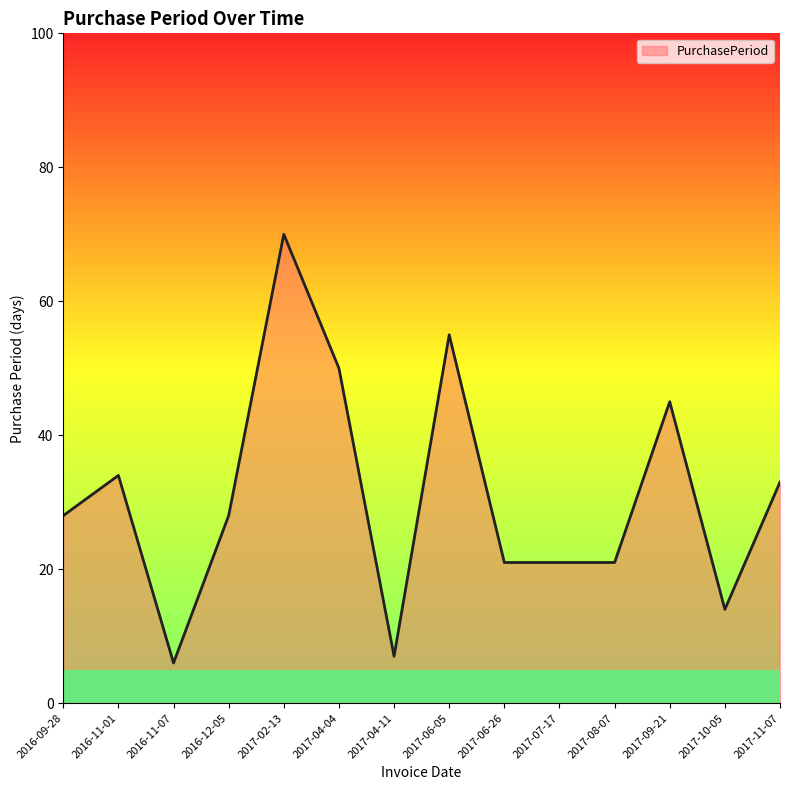

What is the change in value from 2016-11-01 to 2017-09-21?

+11